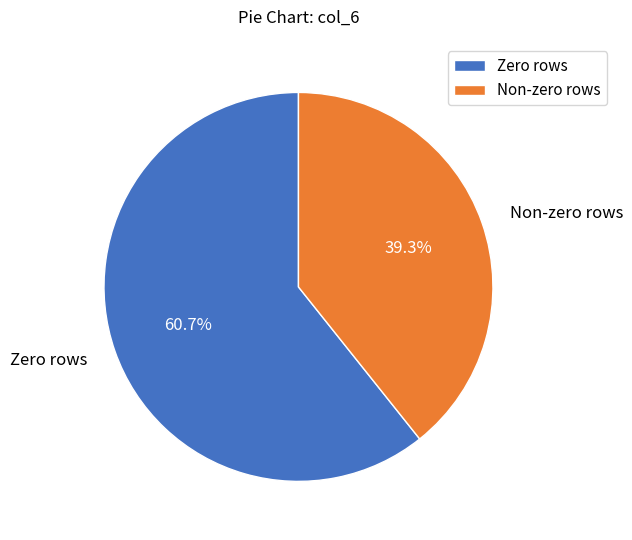

Rank the categories by value from lowest to highest.

Non-zero rows, Zero rows